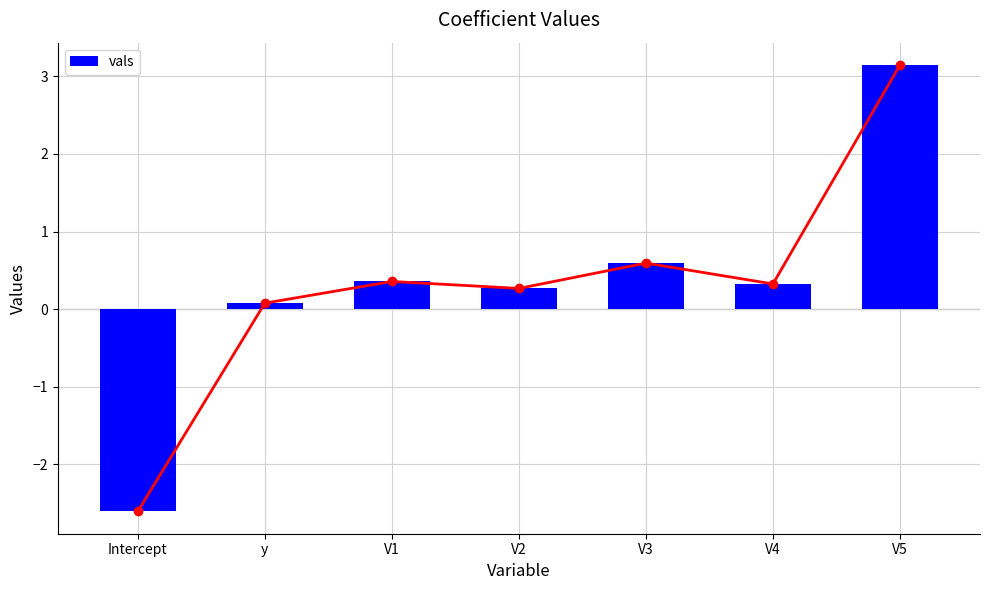

Rank the categories by value from highest to lowest.

V5, V3, V1, V4, V2, y, Intercept